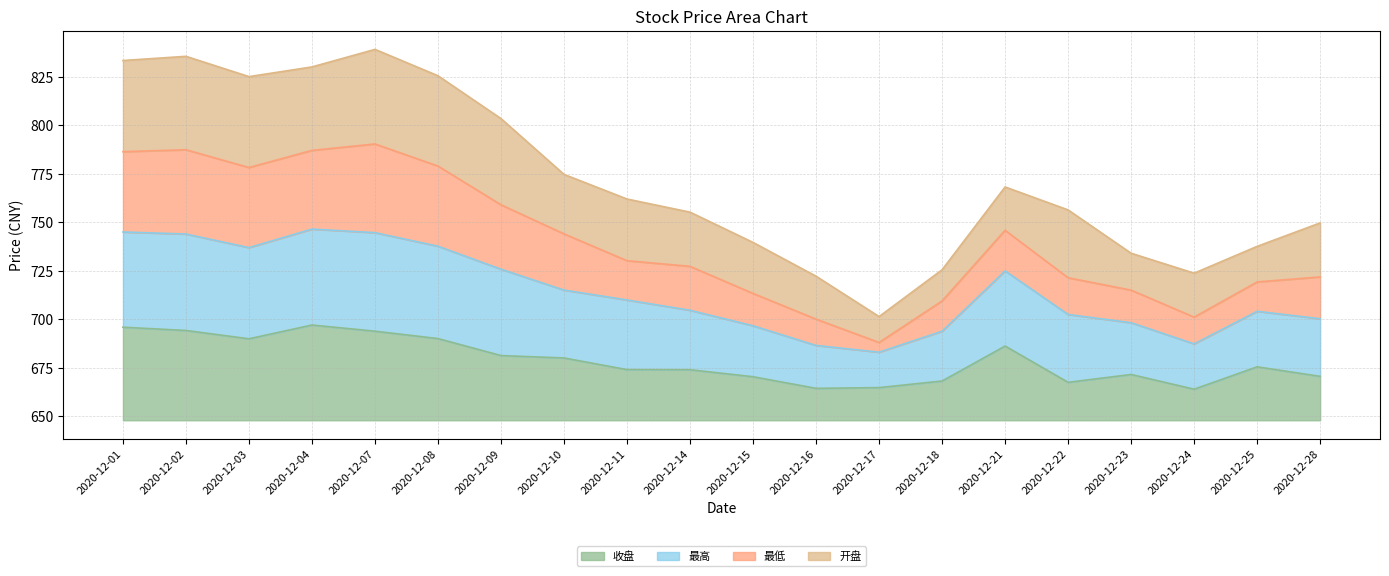

Does the chart have visible grid lines?

Yes